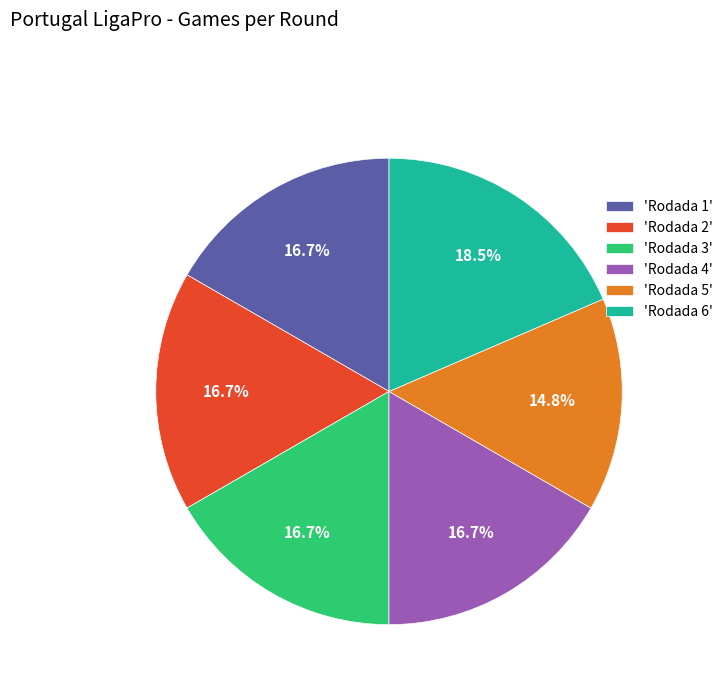

Approximately how many times larger is the value at 'Rodada 4' compared to 'Rodada 2'?

1.0